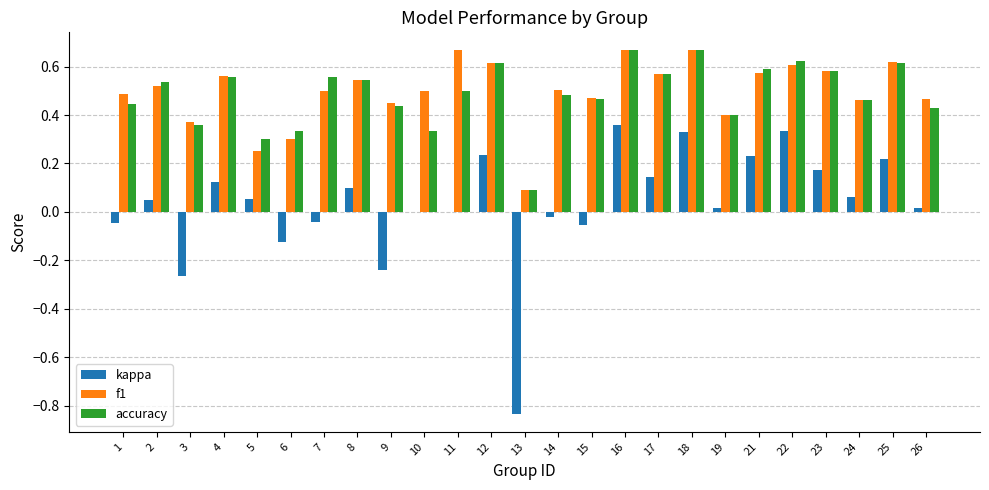

Is the value of accuracy at 21 greater than the value of kappa at 2?

Yes